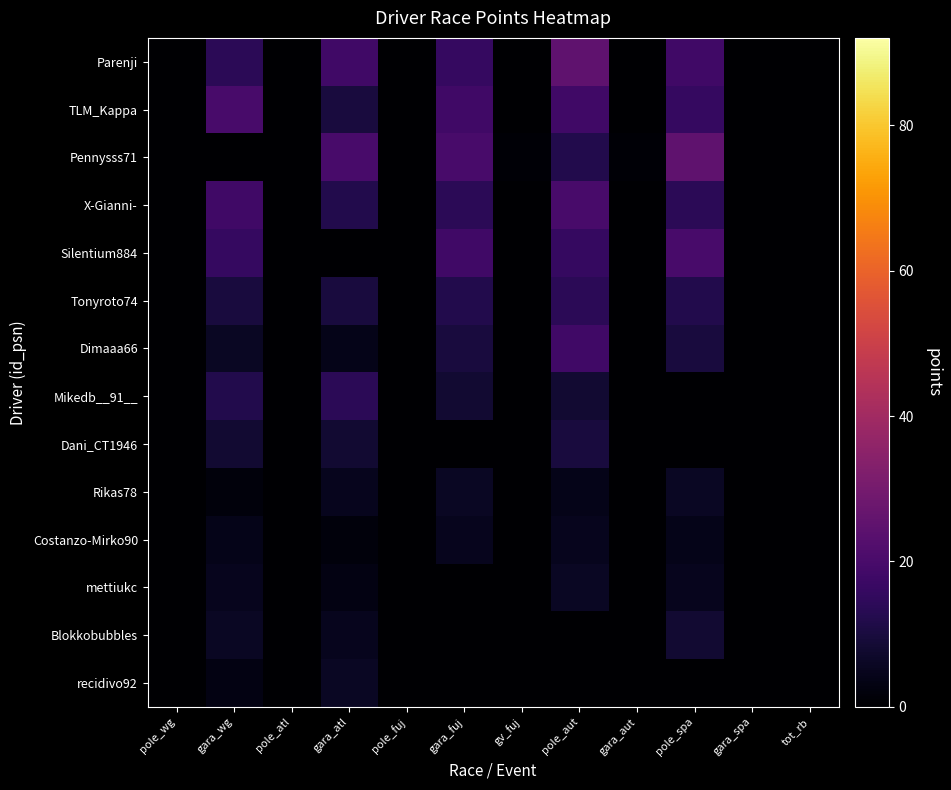

Between gara_aut and tot_rb, which series saw the biggest shift?

Pennysss71